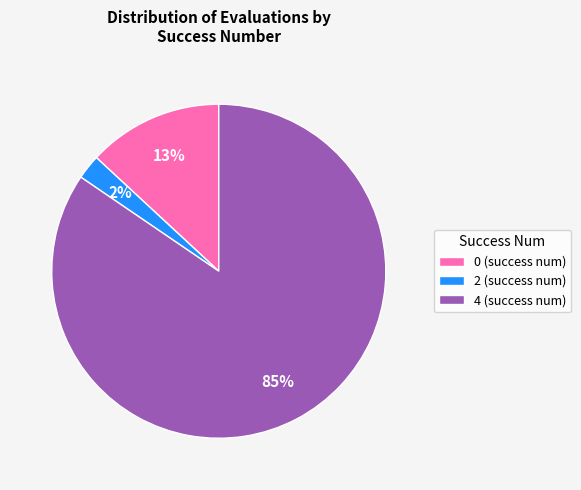

To the nearest percent, what percentage of the pie is 2 (success num)?

2%